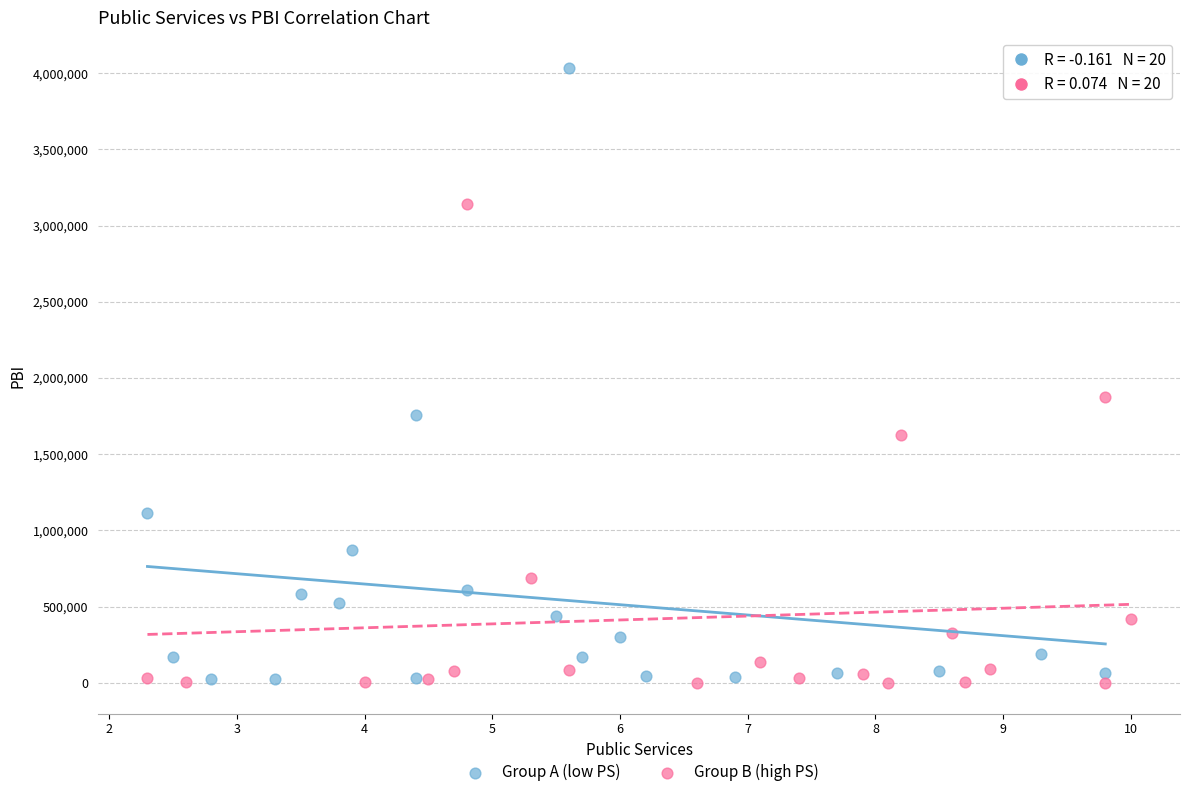

What are all the series names shown in the legend?

Group A (low PS), Group B (high PS)